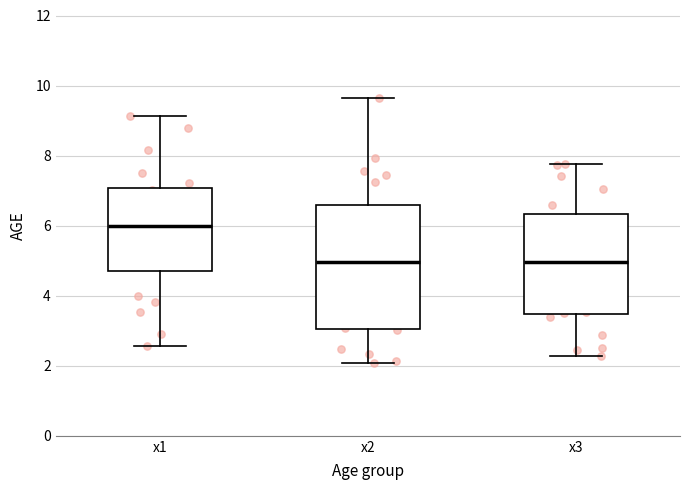

Which box is the tallest, from its lower edge to its upper edge?

x2